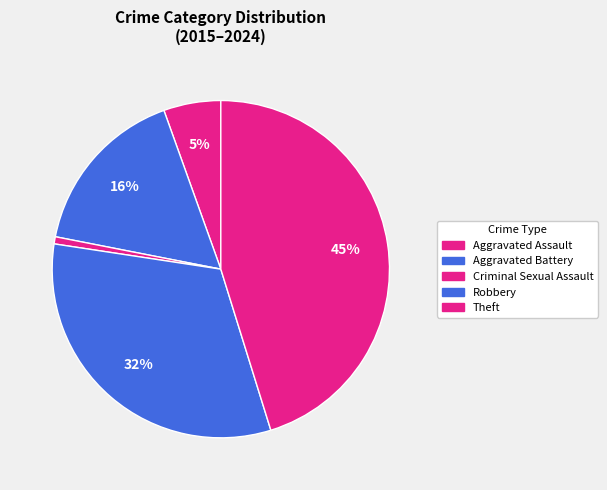

How many slices are in this pie chart?

5